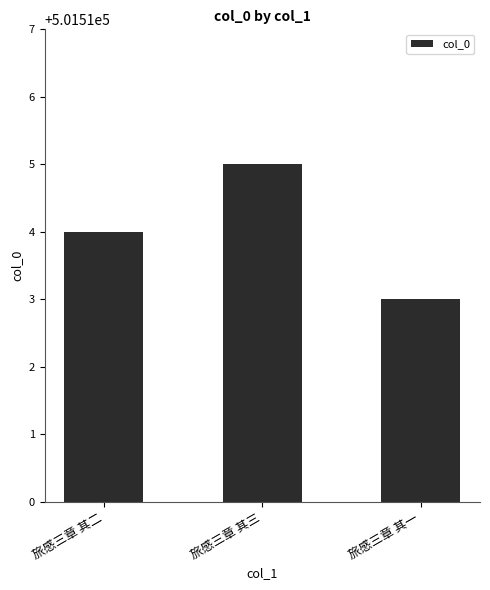

Are the bars horizontal?

No